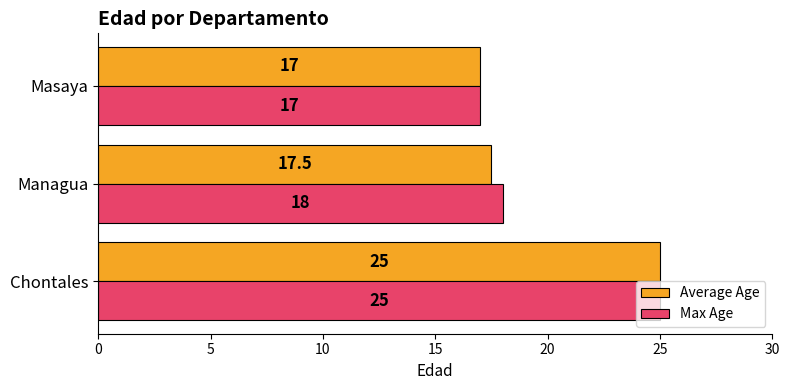

At which category is the sum across all series the highest?

Chontales